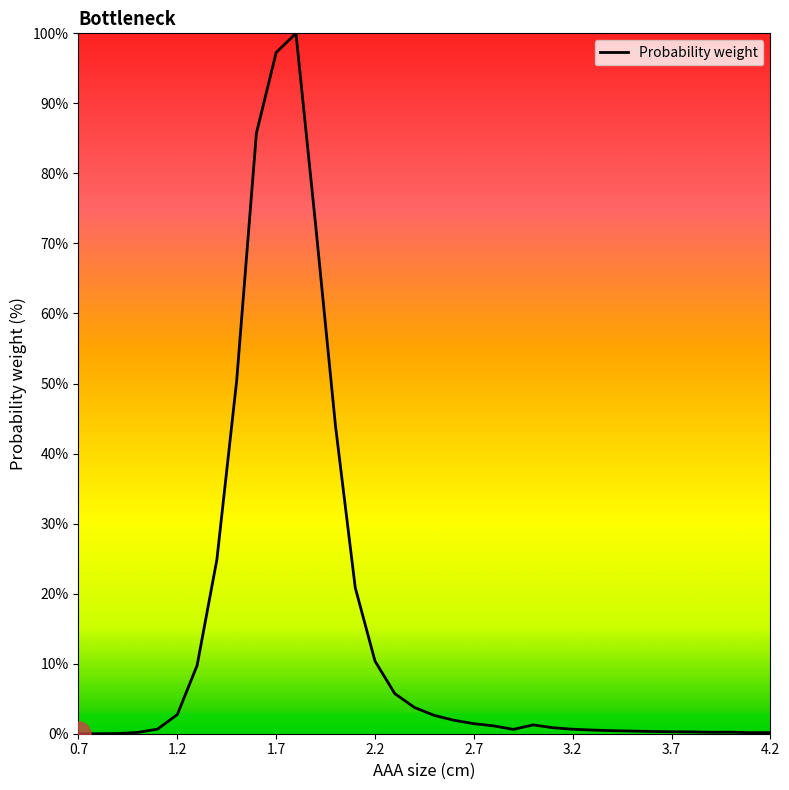

What is the greatest value displayed?

100.0